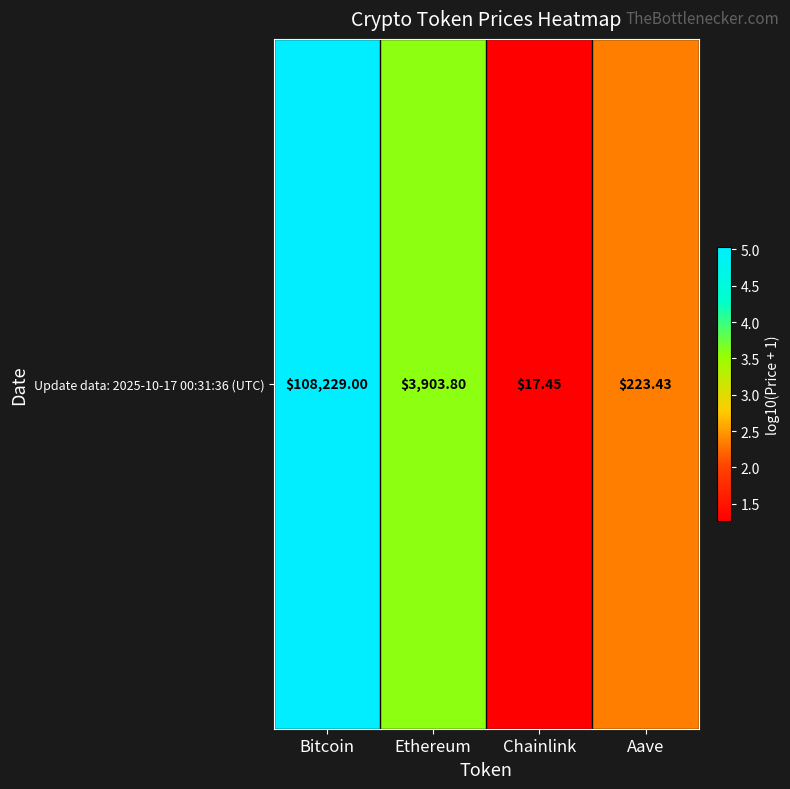

Reading left to right, what are all the values shown in this chart?

Bitcoin=5.0	Ethereum=3.6	Chainlink=1.3	Aave=2.4